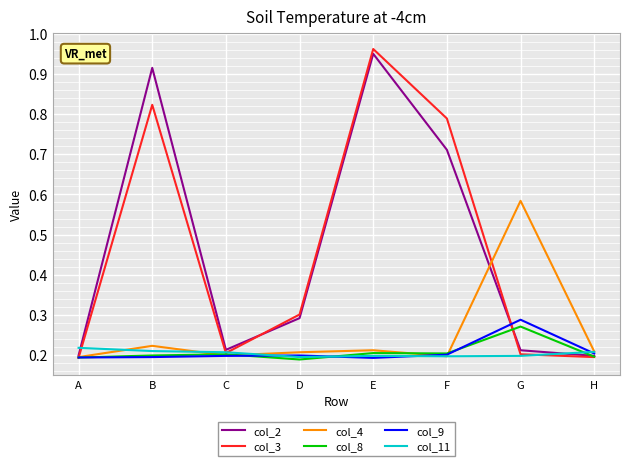

The col_3 series shows 0.3 at B. True or false?

False